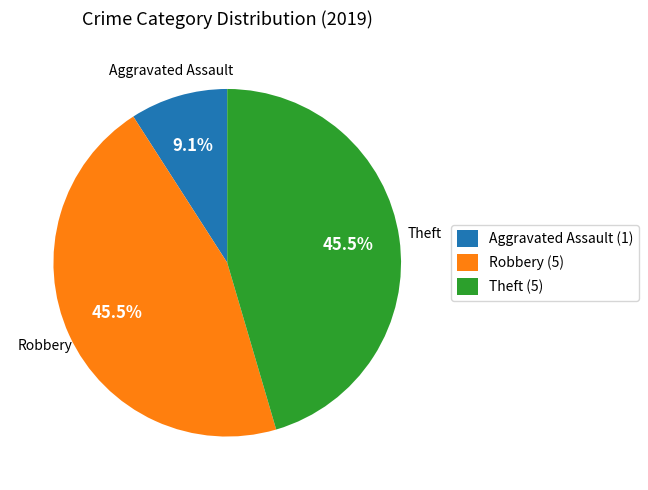

What is the total percentage of Theft and Robbery?

90.9%